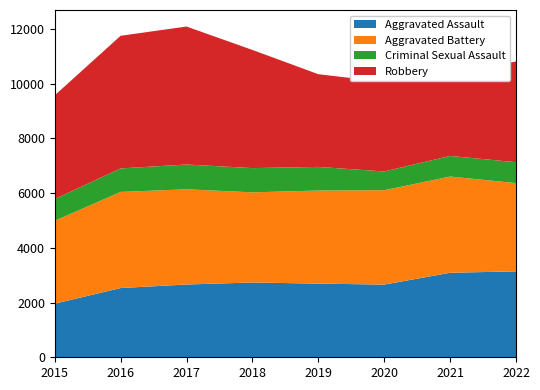

Reading left to right, transcribe all the data shown in this chart.

Aggravated Assault: 1960	2531	2660	2734	2692	2657	3089	3141
Aggravated Battery: 3029	3513	3481	3295	3403	3450	3517	3226
Criminal Sexual Assault: 796	859	906	886	864	685	754	764
Robbery: 3790	4849	5043	4320	3389	3273	3052	3680